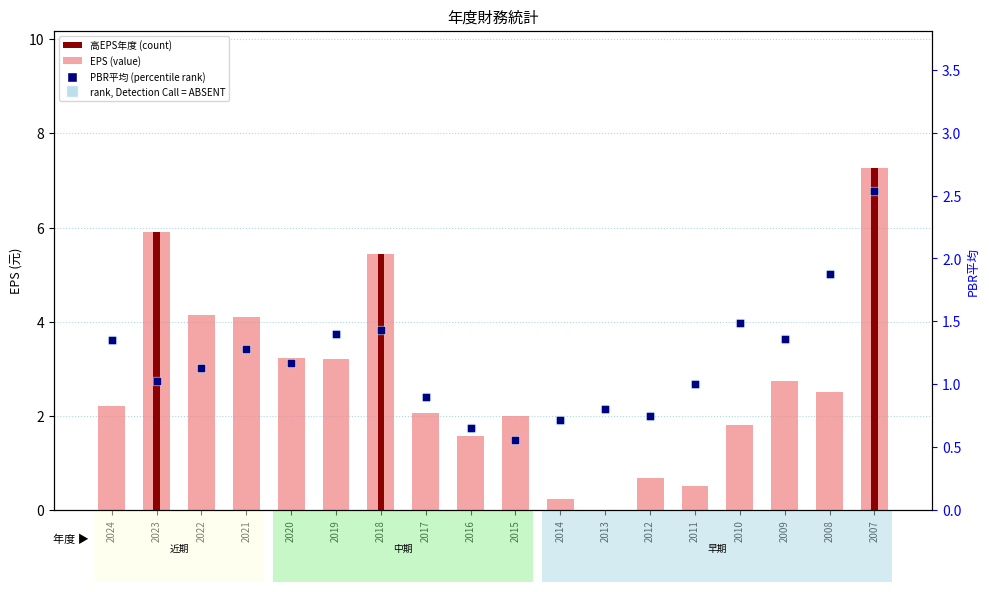

At how many categories does at least one series exceed 5?

3